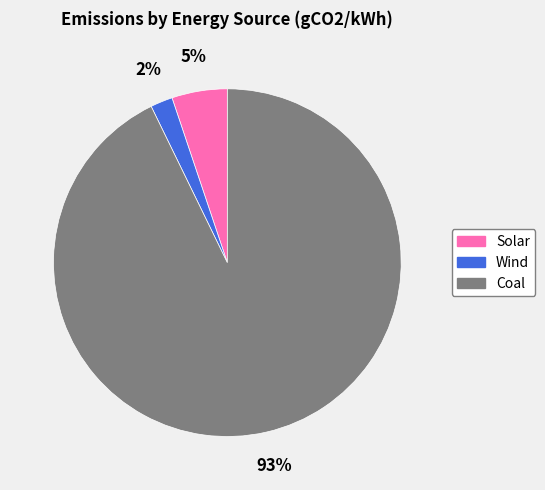

How many segments does this pie chart have?

3